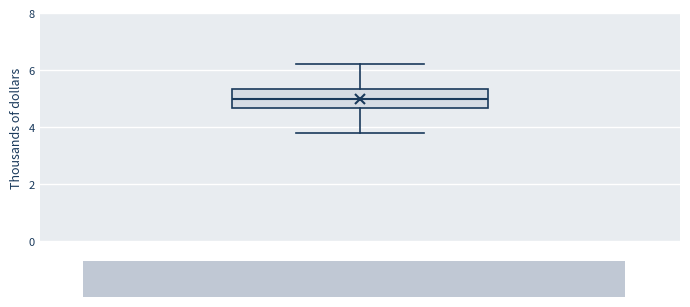

Read this box plot against the y-axis: the position of the median line, the range covered by the box, and the ends of both whiskers. The values are not printed on the chart, so give them approximately, as read against the axis.

median 5.0, box 4.6 to 5.4, whiskers 3.8 to 6.2